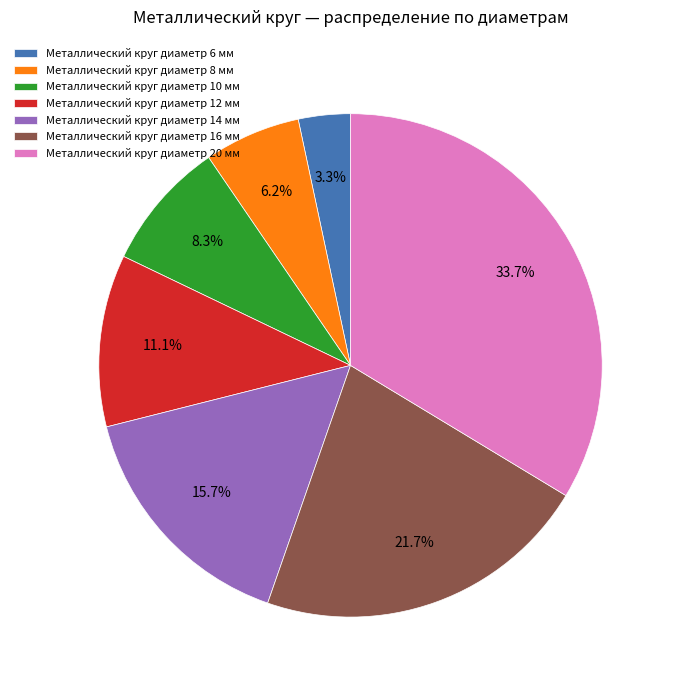

Which slice is the largest?

Металлический круг диаметр 20 мм